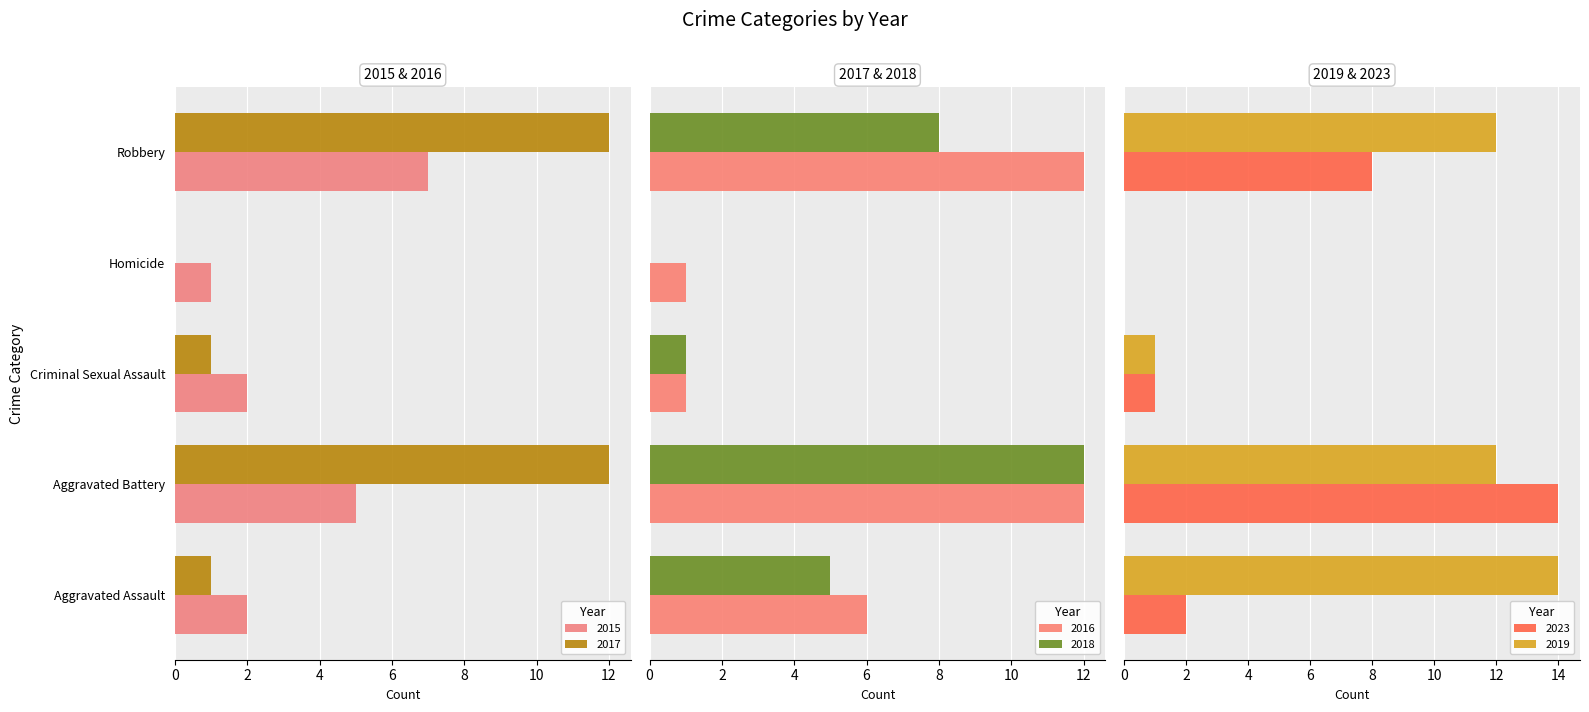

How many bars are there in each group?

6